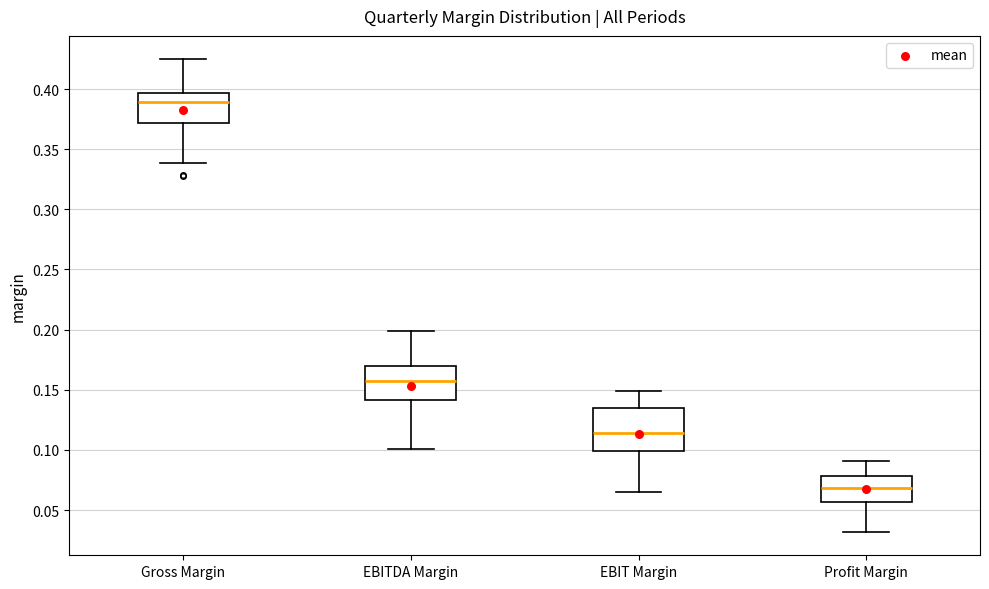

Reading left to right, read every box against the y-axis: the position of its median line, the range the box covers, and the ends of its whiskers. The values are not printed on the chart, so give them approximately, as read against the axis.

Gross Margin: median 0.390, box 0.370 to 0.395, whiskers 0.340 to 0.425
EBITDA Margin: median 0.155, box 0.140 to 0.170, whiskers 0.100 to 0.200
EBIT Margin: median 0.115, box 0.100 to 0.135, whiskers 0.065 to 0.150
Profit Margin: median 0.070, box 0.055 to 0.080, whiskers 0.030 to 0.090